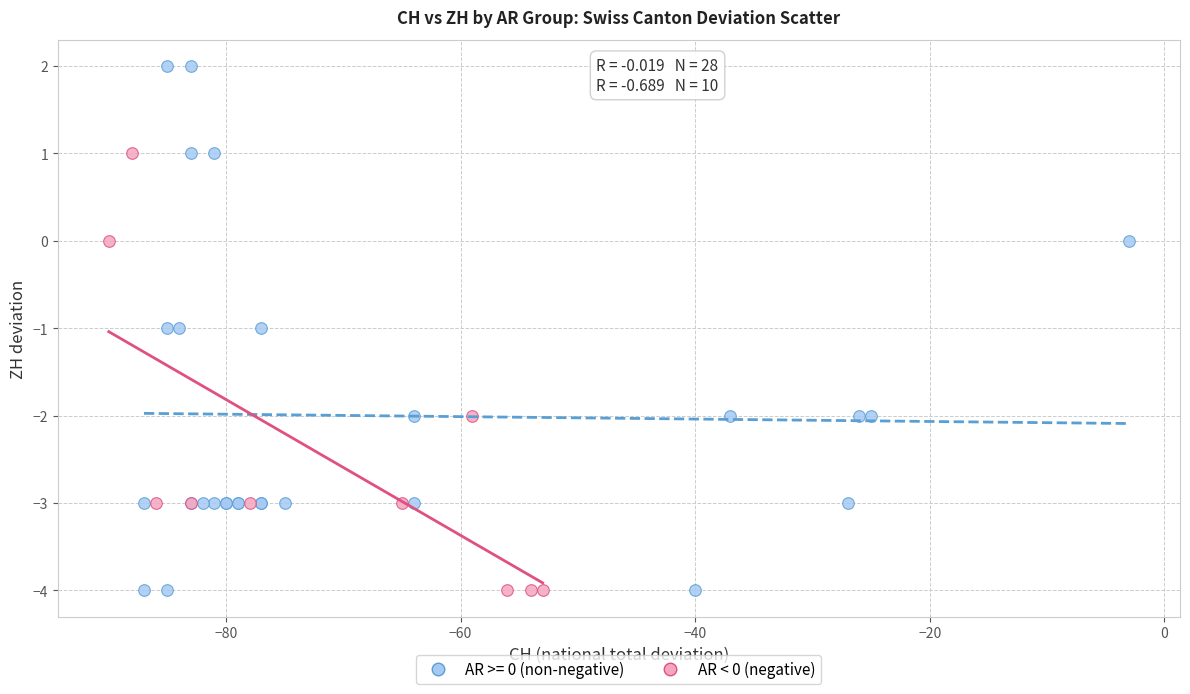

Which series has the largest Y range (max minus min)?

AR >= 0 (non-negative)